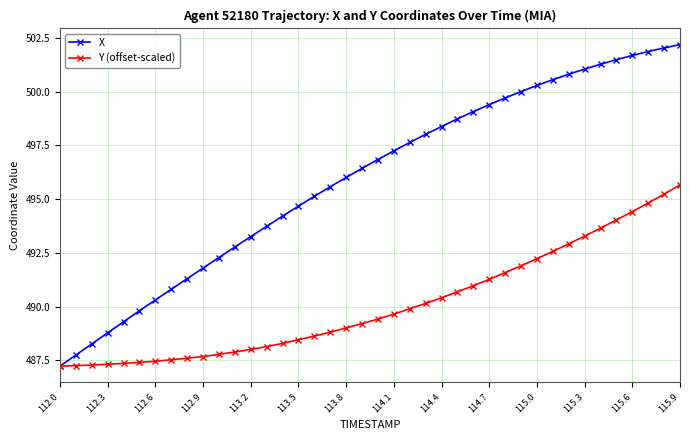

How many series are shown in this chart?

2